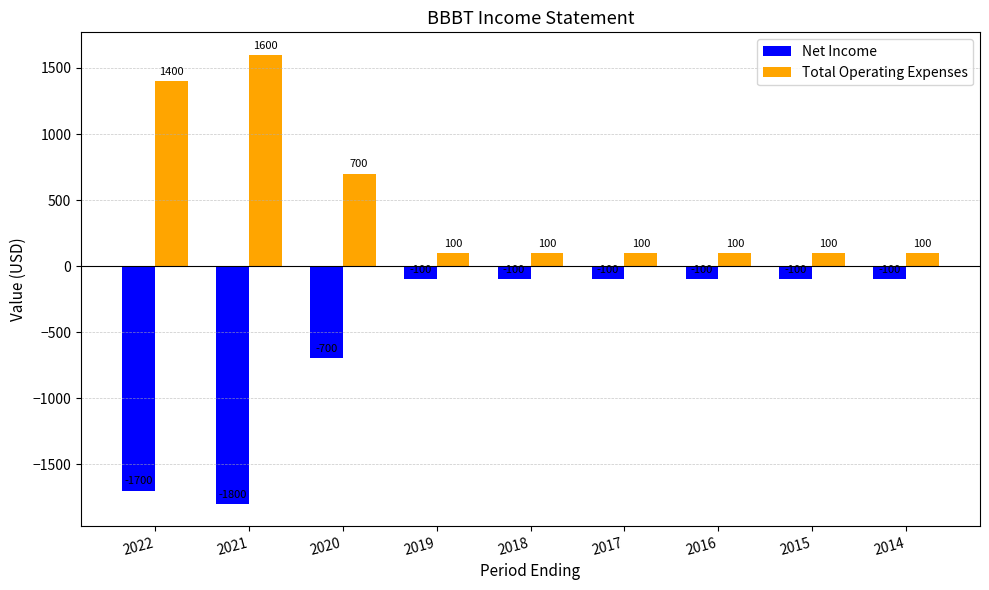

The Total Operating Expenses series shows 700 at 2020. True or false?

True